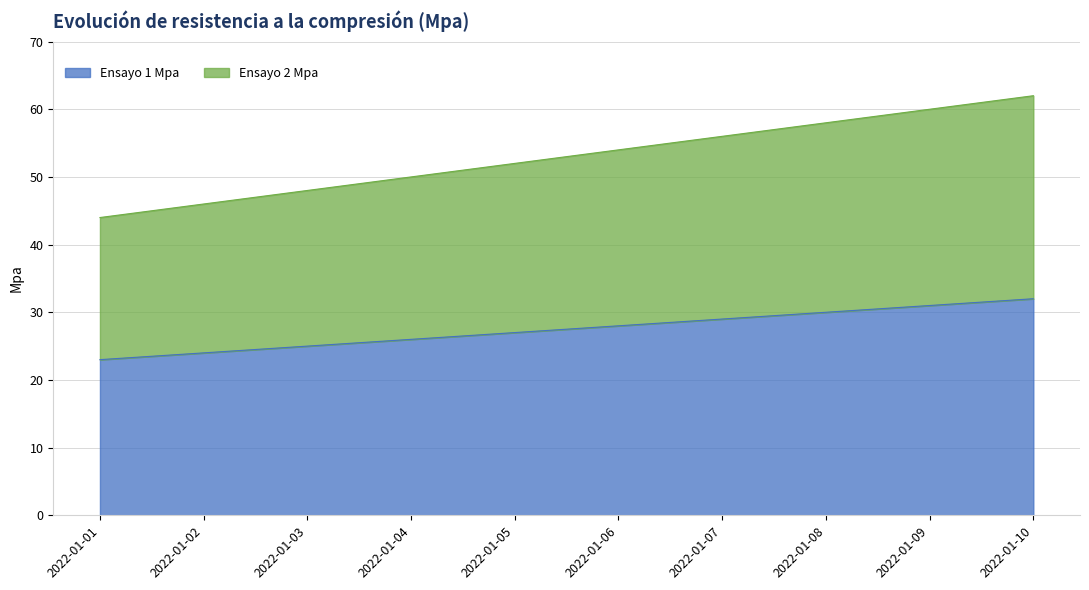

Between 2022-01-02 and 2022-01-07, which is larger?

2022-01-07